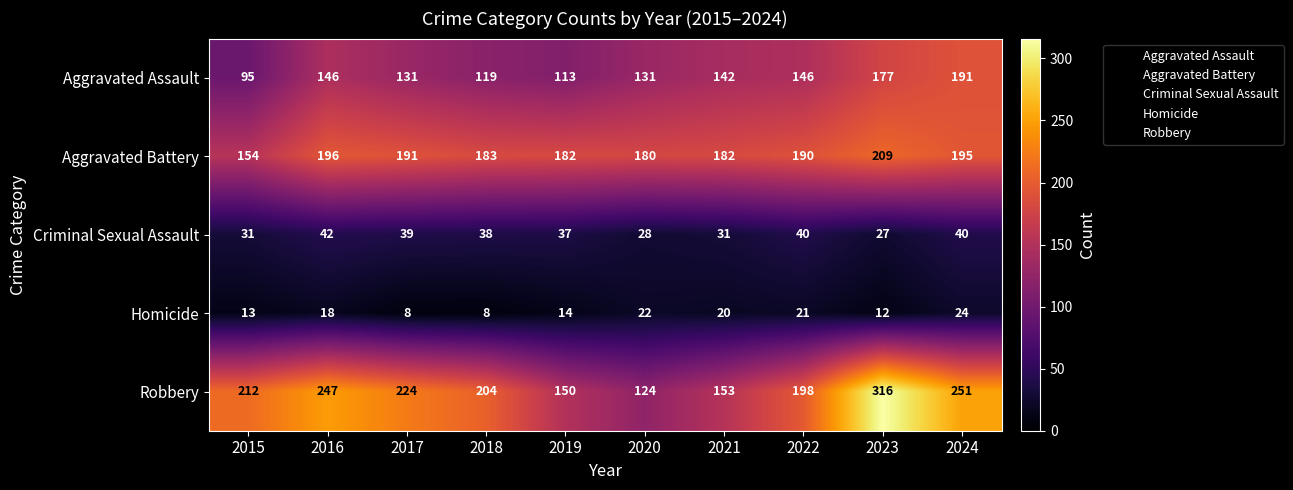

What is the difference between the highest and lowest values at 2022?

177